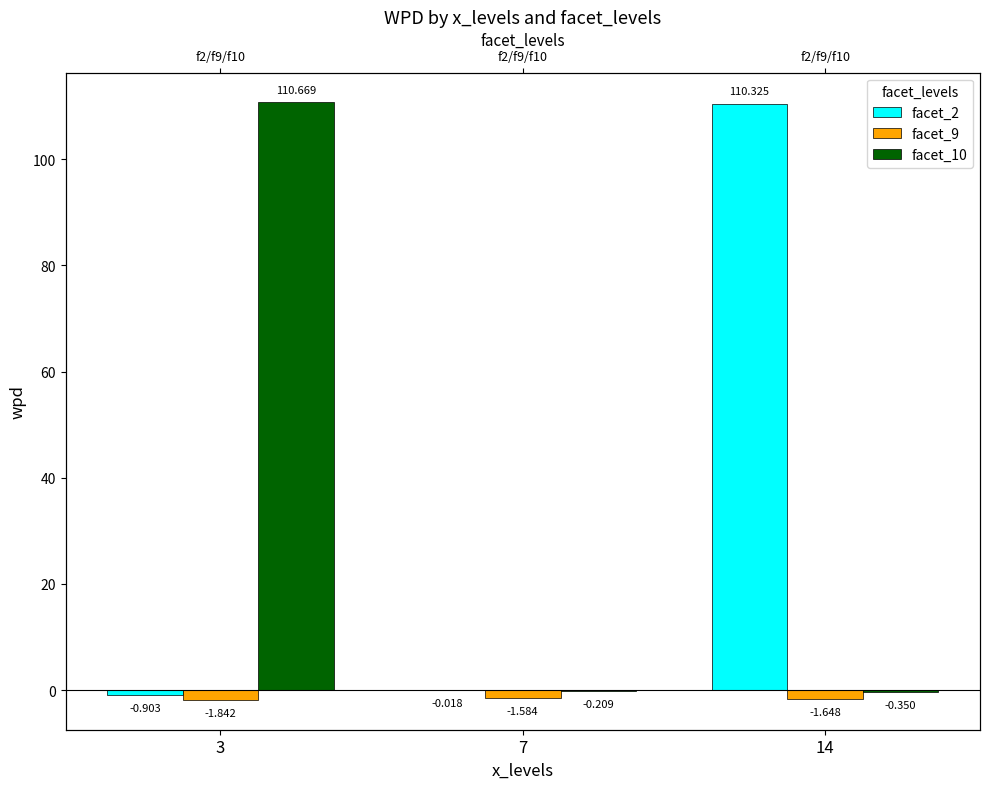

Are the bars horizontal?

No